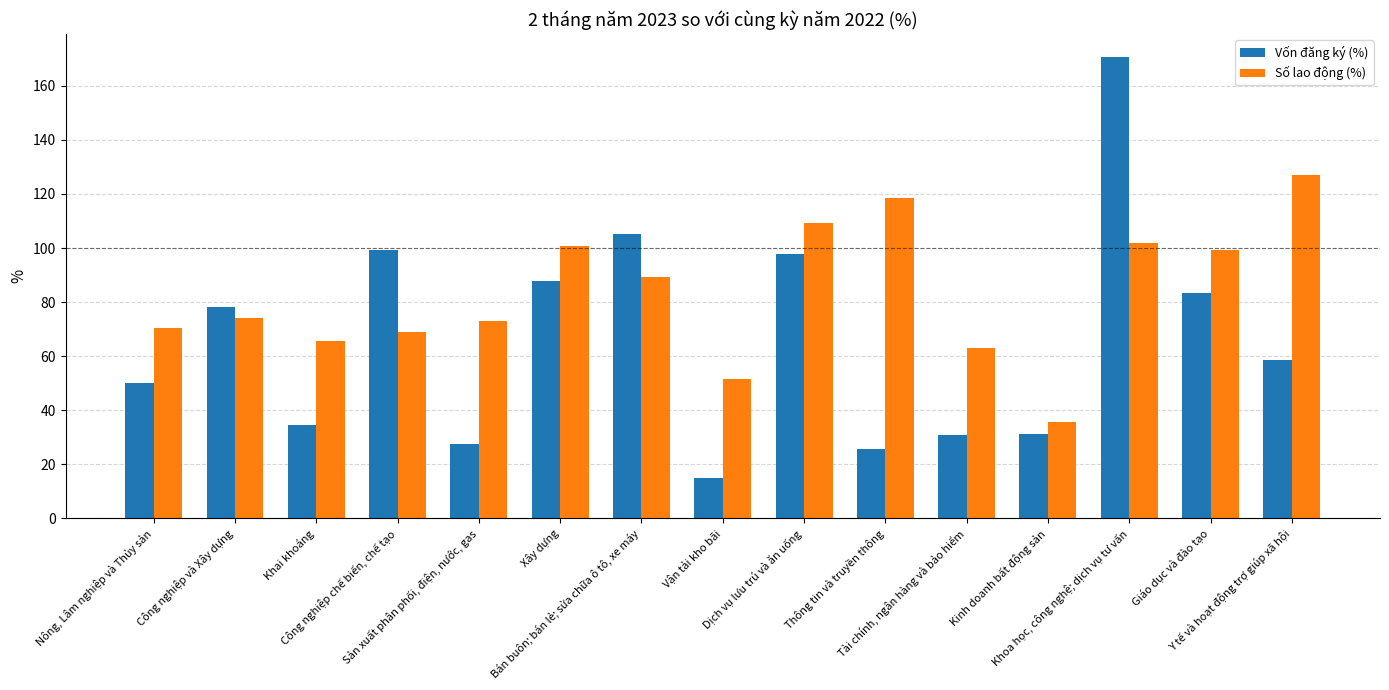

What are all the series names shown in the legend?

Vốn đăng ký (%), Số lao động (%)